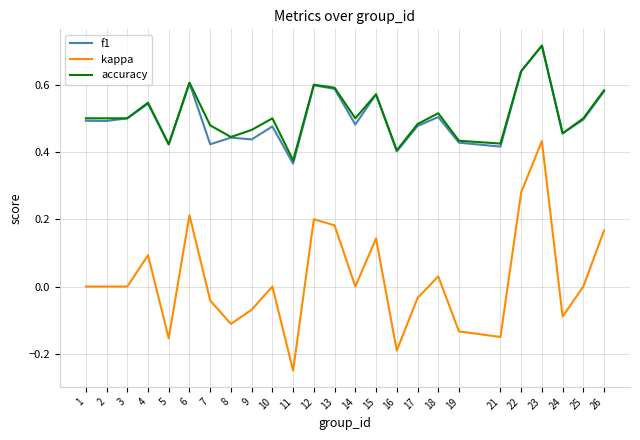

Which series changed the most between 1 and 7?

f1